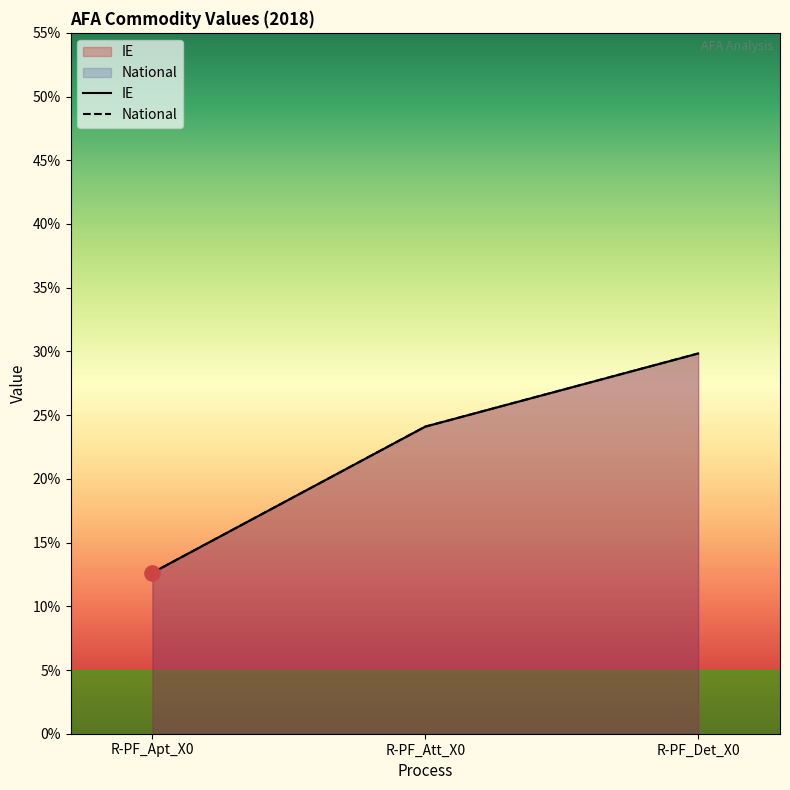

What is the total value across all series at R-PF_Apt_X0?

0.3